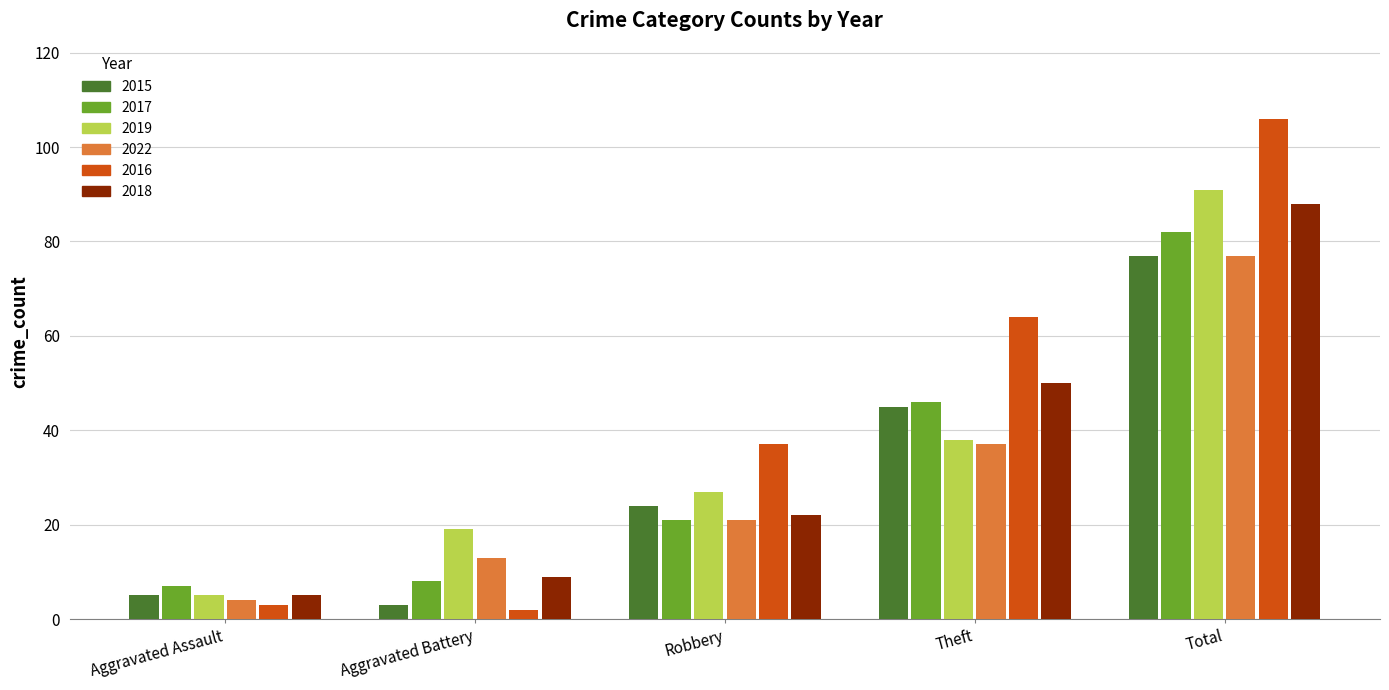

Does the chart contain any negative values?

No